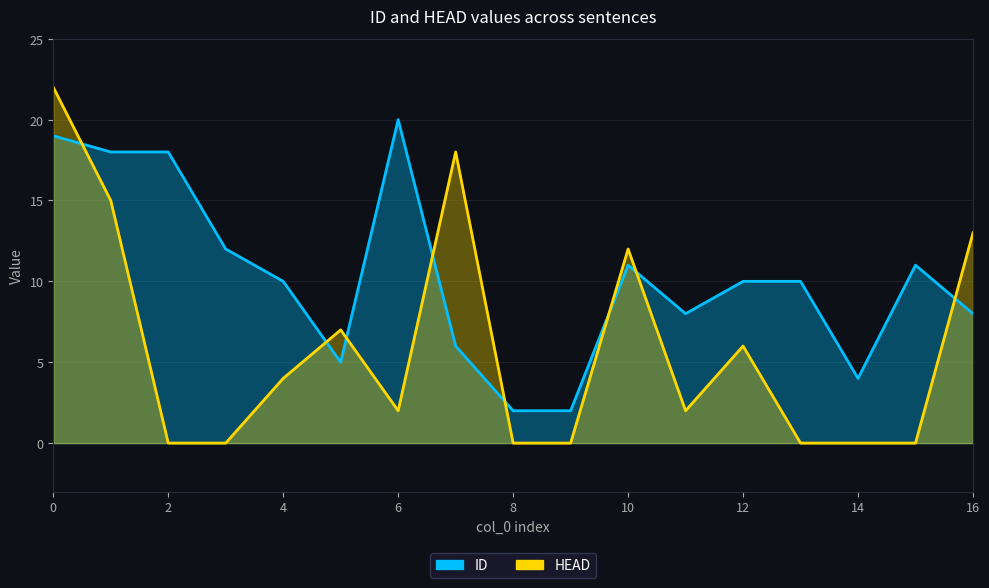

How many interior local peaks does the ID series have?

3